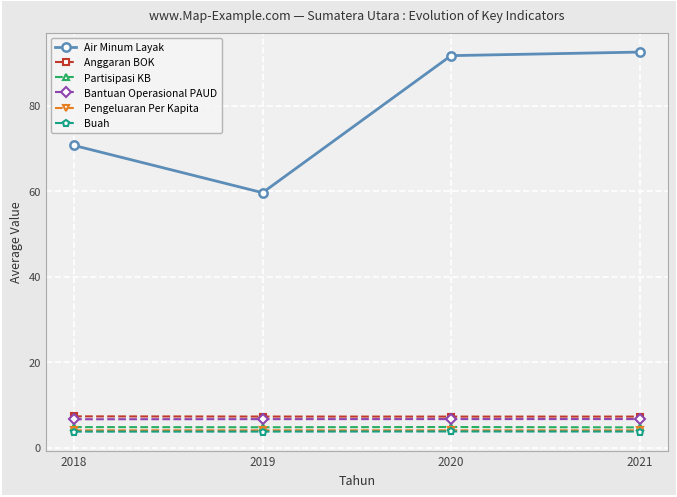

What is the total value across all series at 2019?

86.2